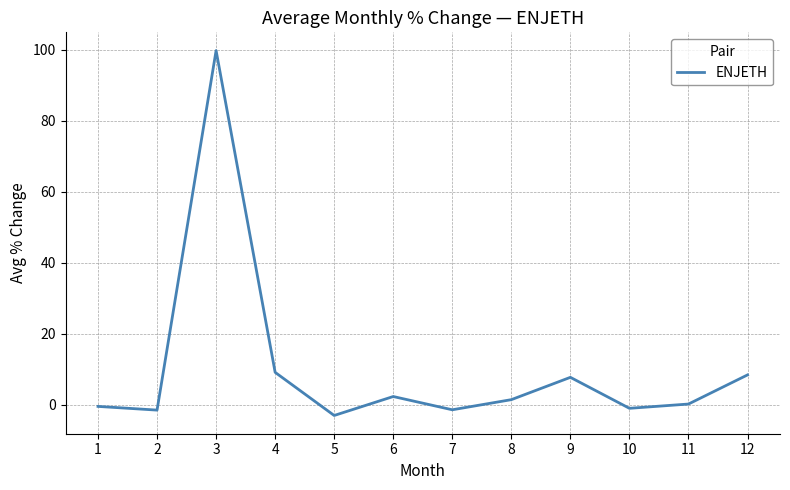

Which label corresponds to the largest value in the chart?

3